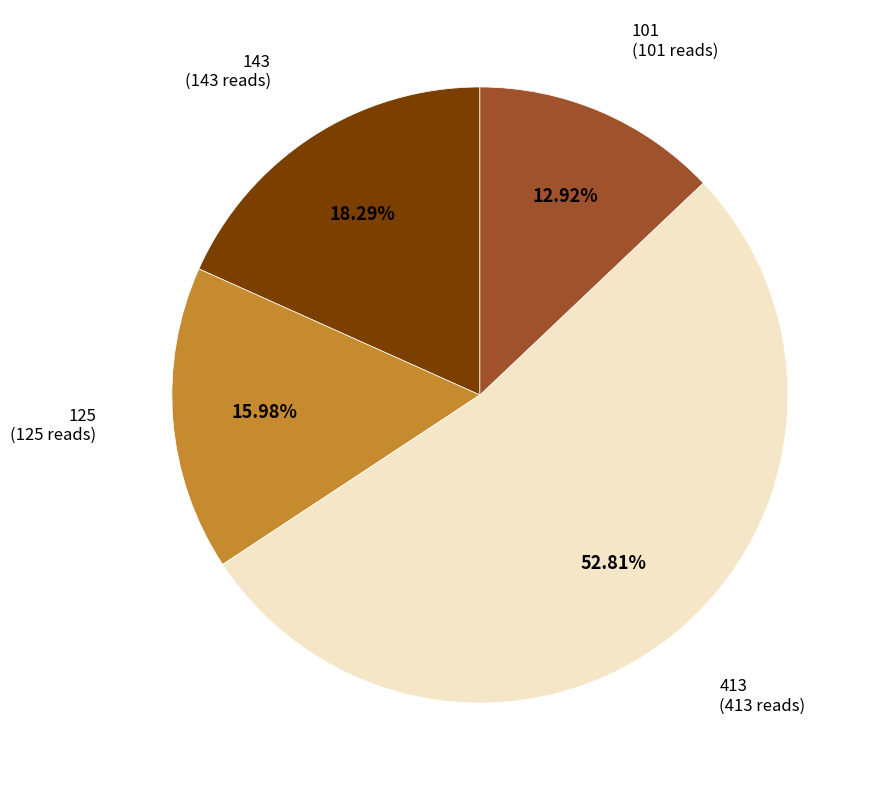

Count the number of slices in the pie.

4